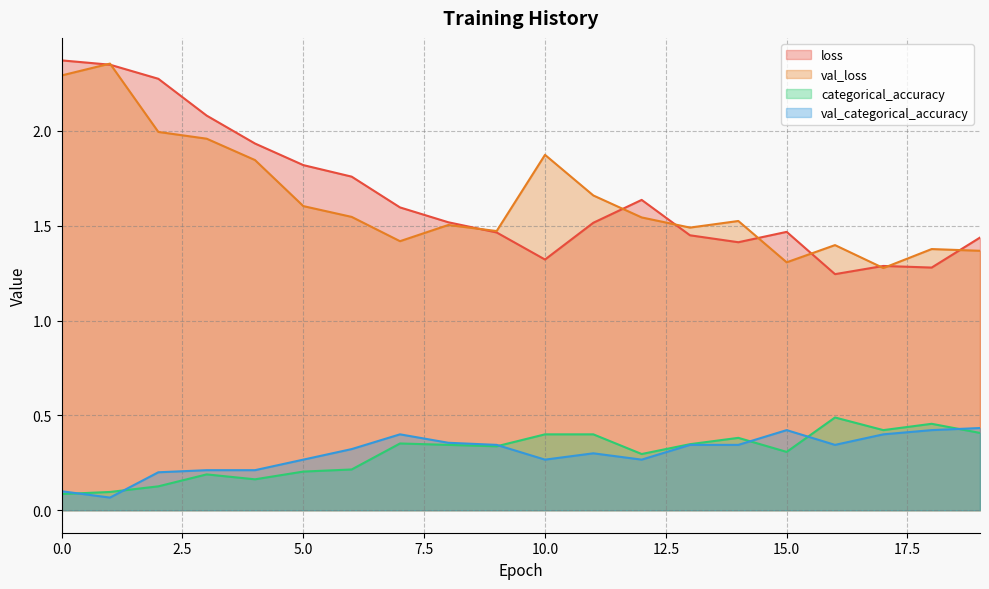

Which series has the largest total across all categories?

loss